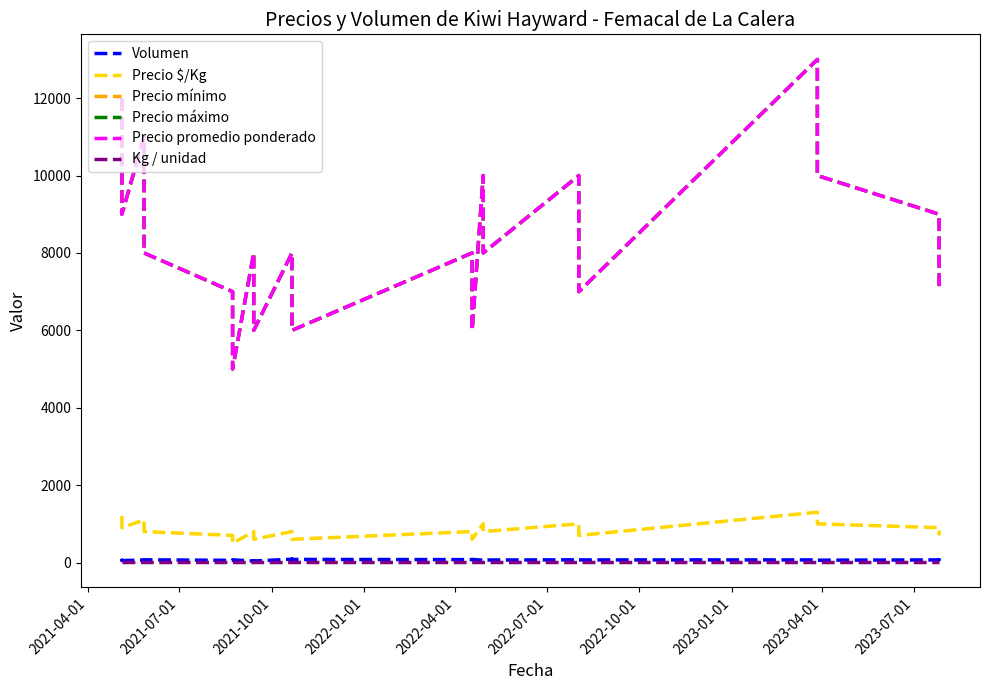

How many interior local peaks does the Precio promedio ponderado series have?

7